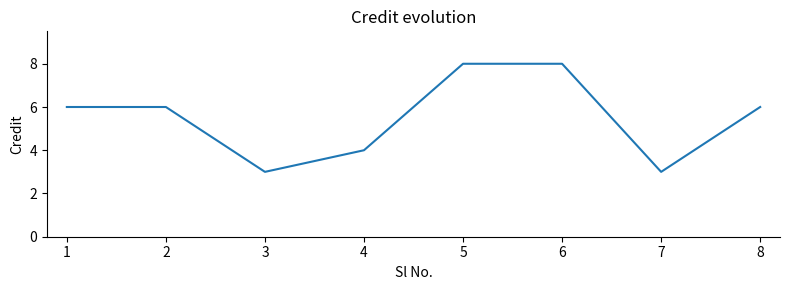

At which category does the data reach its first local valley?

3